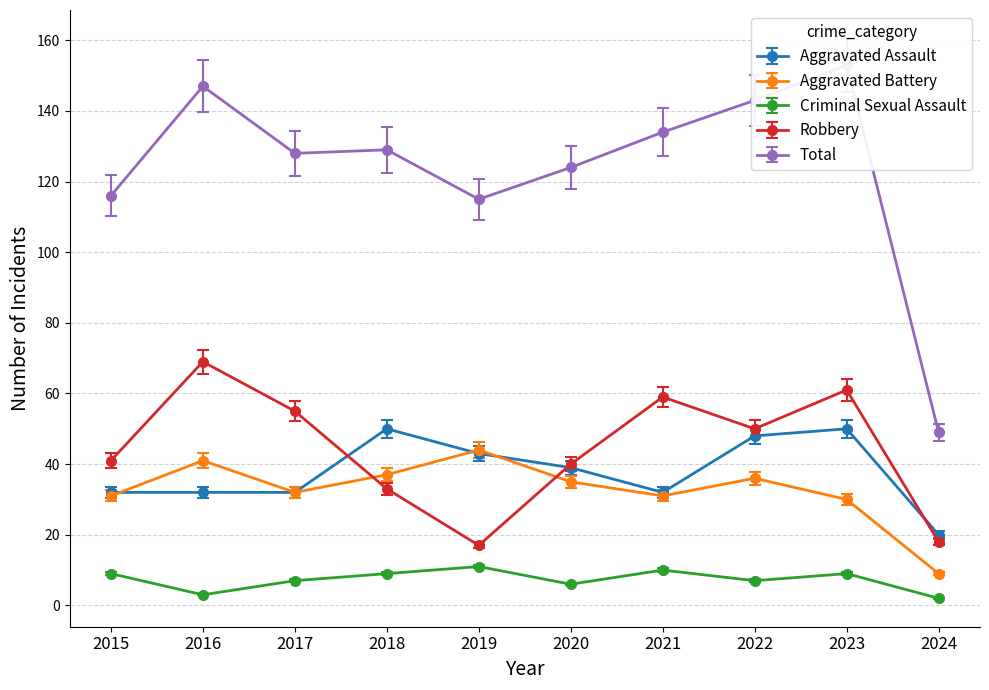

What is the approximate value of Total at 2016?

147